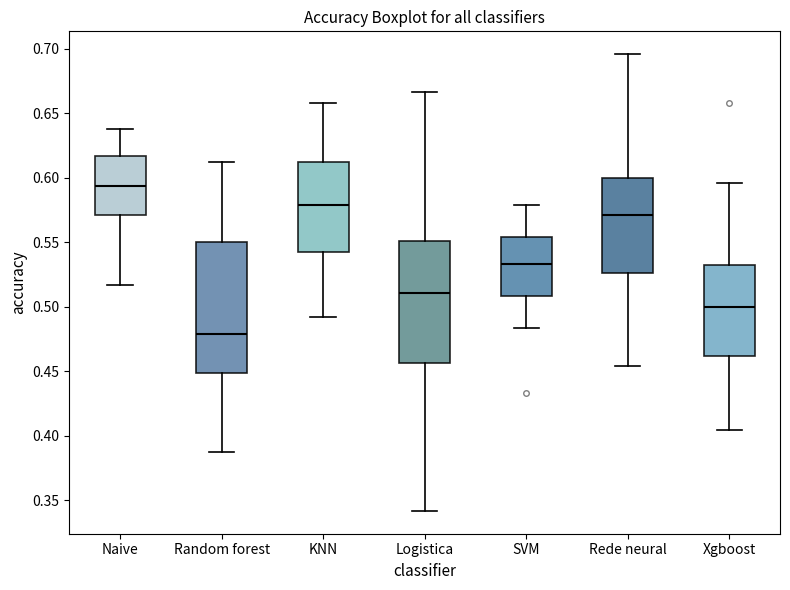

Reading left to right, transcribe this box plot: for each box, give where its median line is, the range the box spans, and where its two whiskers end, as read against the y-axis. The values are not printed on the chart, so give them approximately, as read against the axis.

Naive: median 0.595, box 0.570 to 0.615, whiskers 0.515 to 0.640
Random forest: median 0.480, box 0.450 to 0.550, whiskers 0.390 to 0.615
KNN: median 0.580, box 0.545 to 0.615, whiskers 0.490 to 0.660
Logistica: median 0.510, box 0.455 to 0.550, whiskers 0.340 to 0.665
SVM: median 0.535, box 0.510 to 0.555, whiskers 0.485 to 0.580
Rede neural: median 0.570, box 0.525 to 0.600, whiskers 0.455 to 0.695
Xgboost: median 0.500, box 0.460 to 0.530, whiskers 0.405 to 0.595